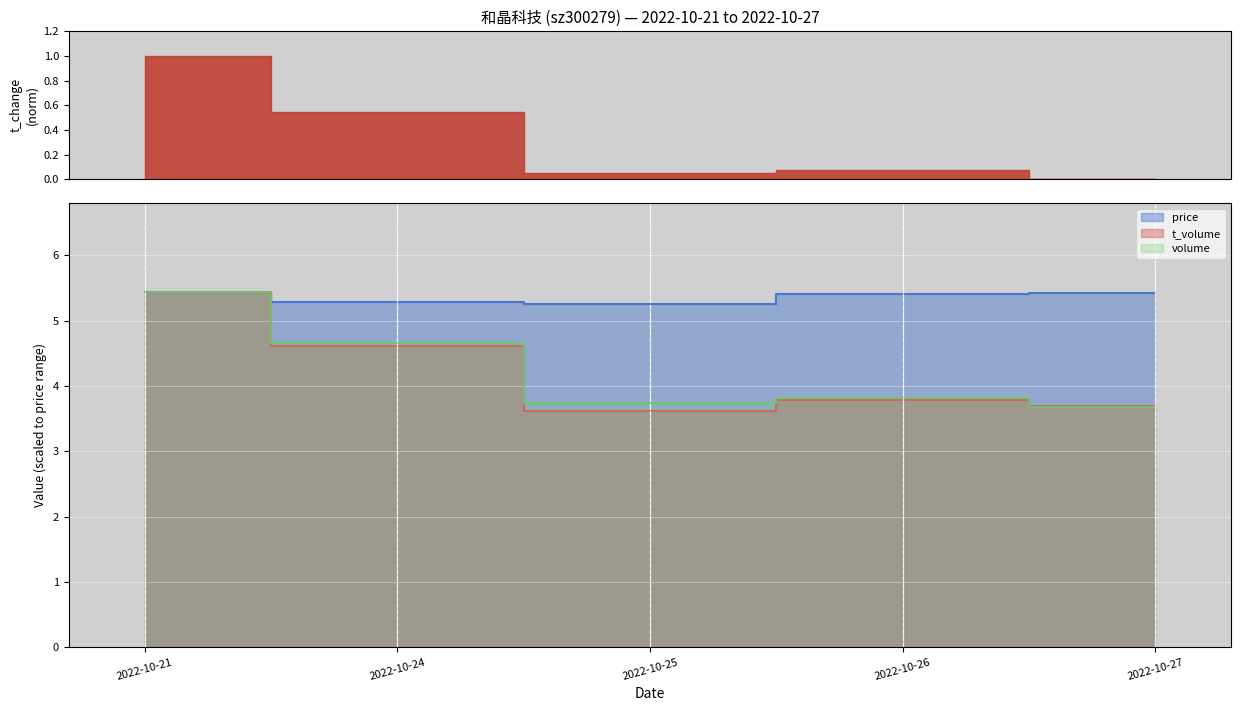

True or false: price and t_volume intersect in this chart.

False